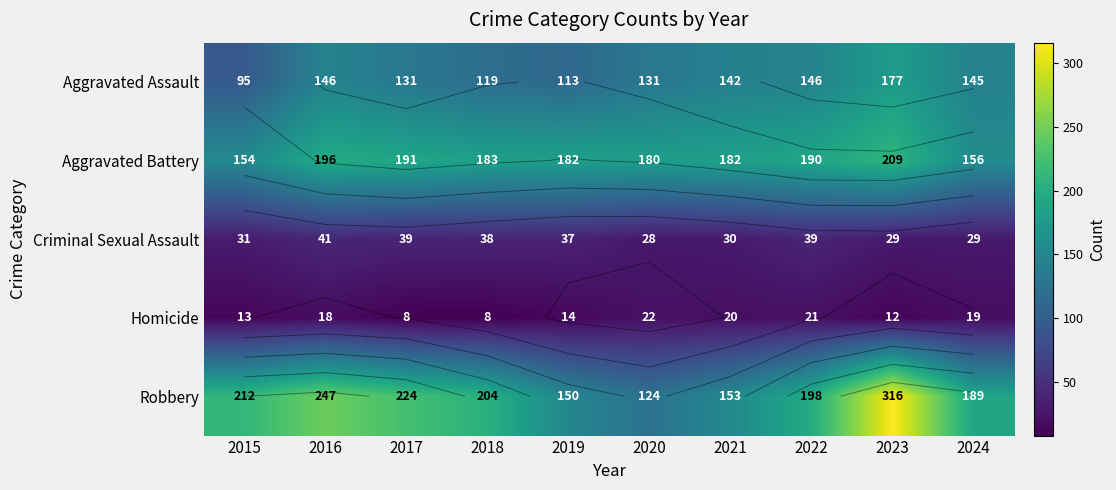

Which series has the largest total across all categories?

Robbery